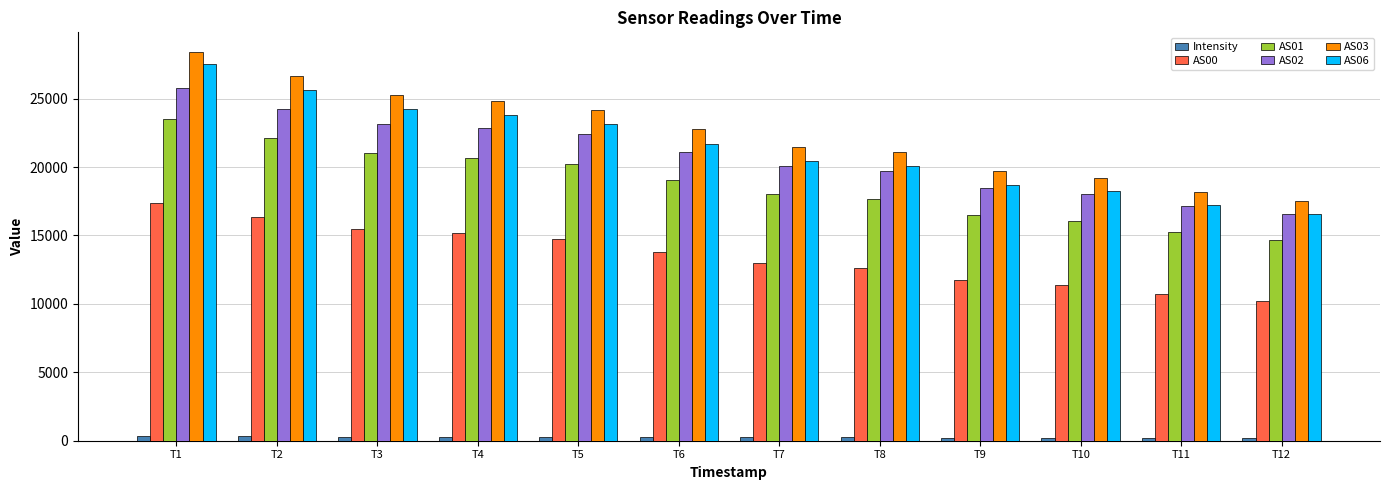

Is the value of AS02 at T3 greater than the value of AS00 at T2?

Yes